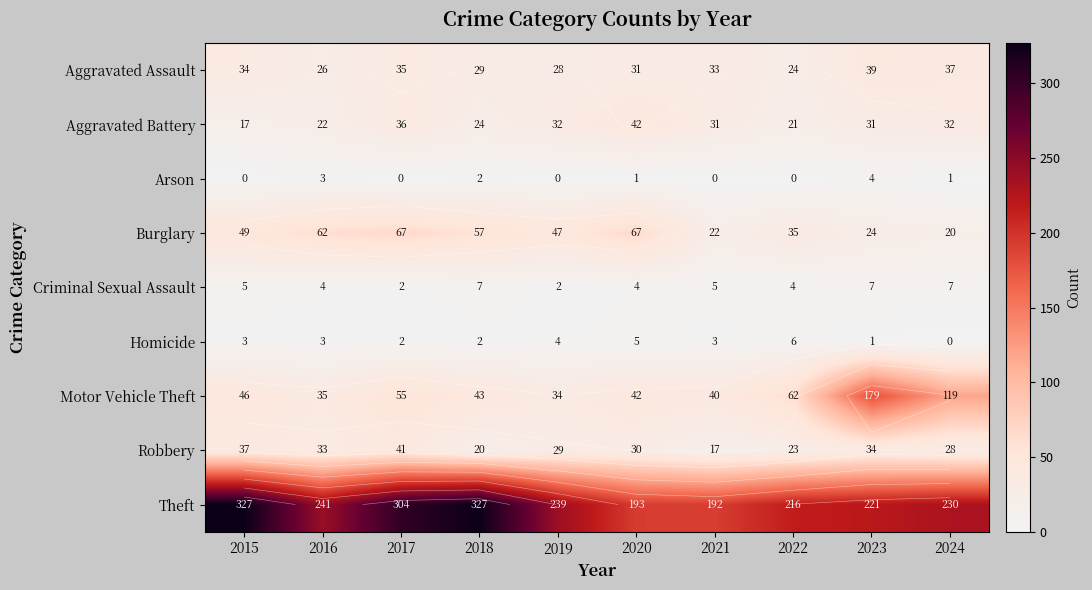

How many positive values does the Arson series have?

5